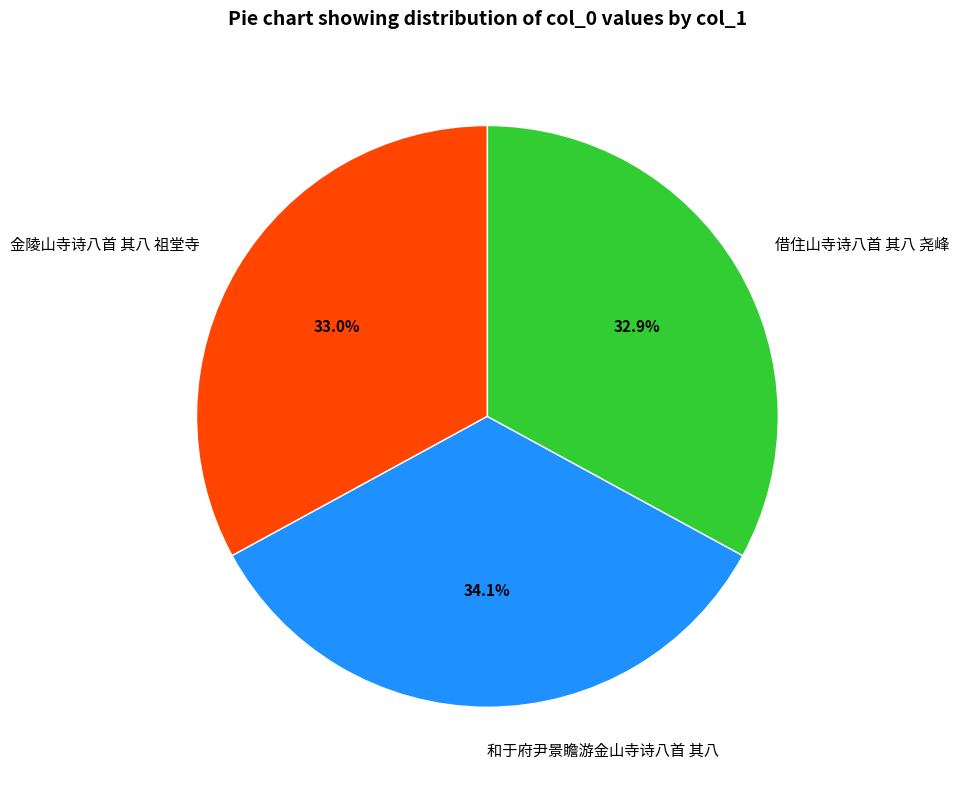

The 借住山寺诗八首 其八 尧峰 slice represents 33% of the pie. True or false?

True